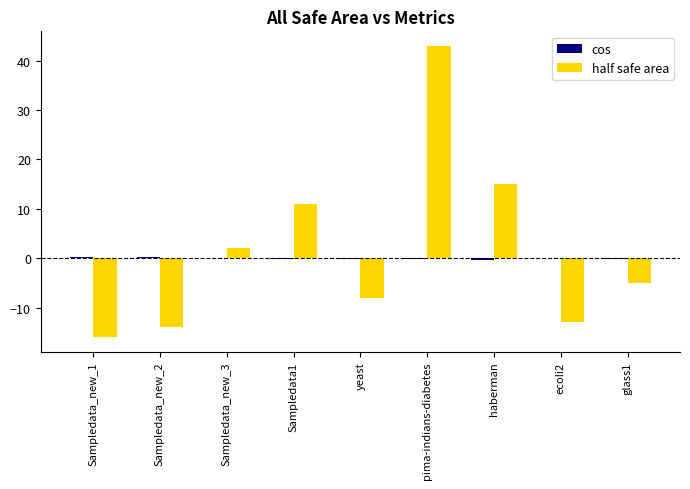

True or false: half safe area has a value of -4.5 at ecoli2.

False